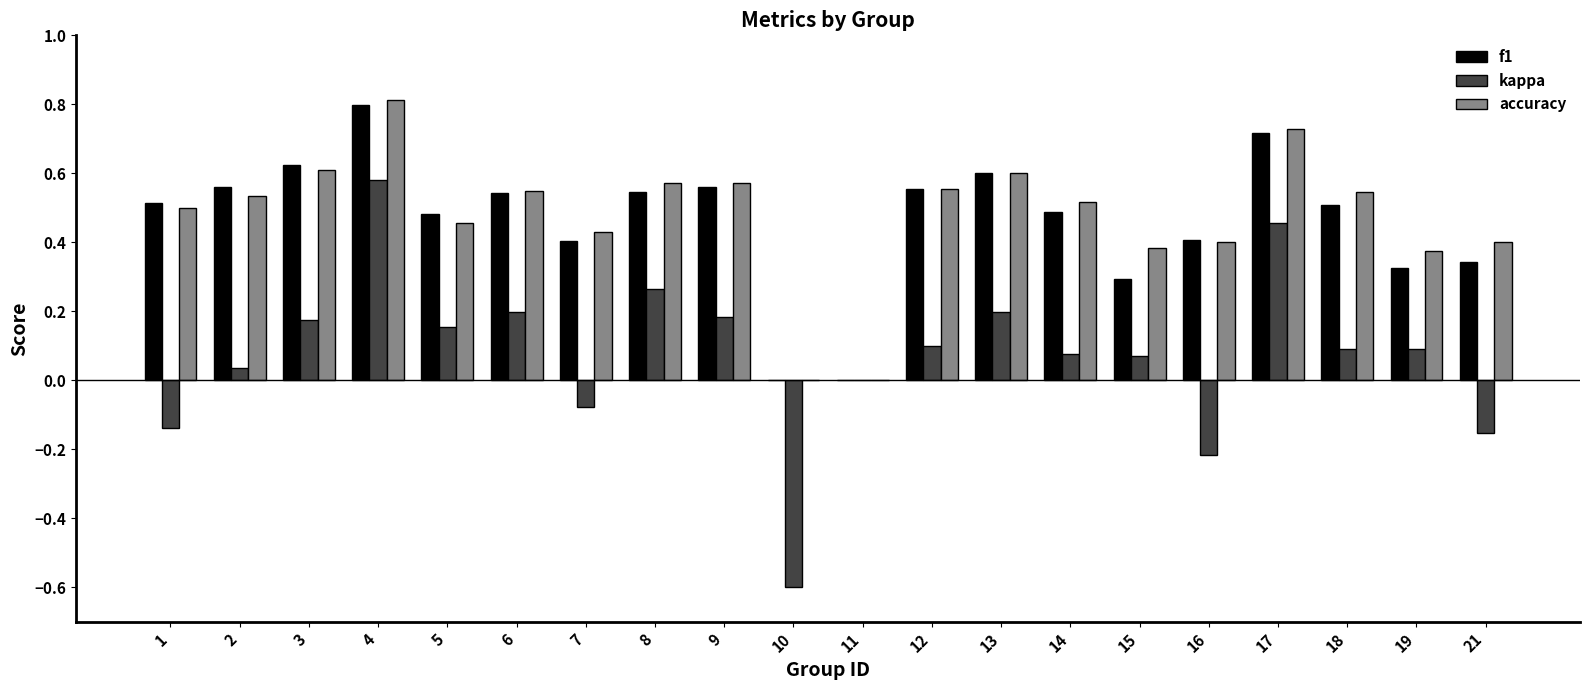

What is the maximum value for f1?

0.8